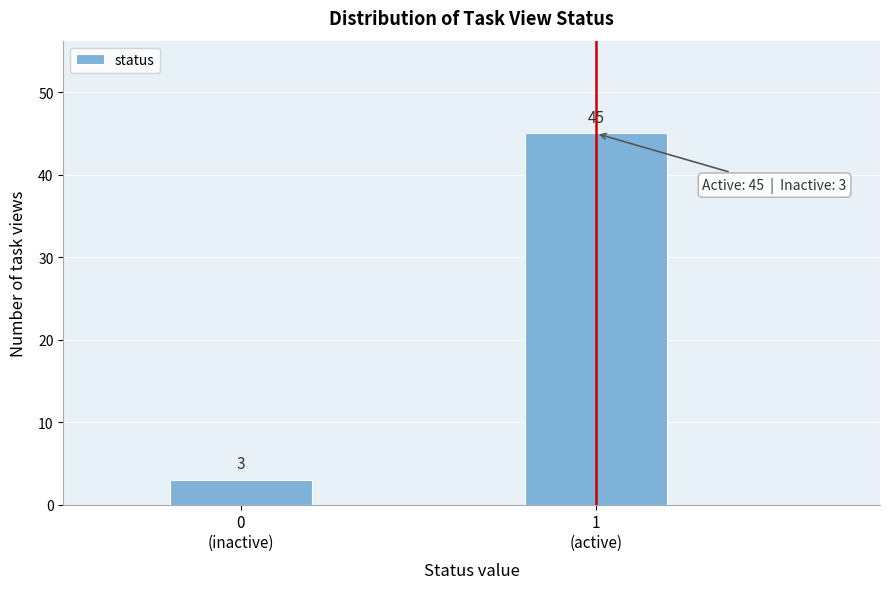

Reading left to right, transcribe all the data shown in this chart.

3	45